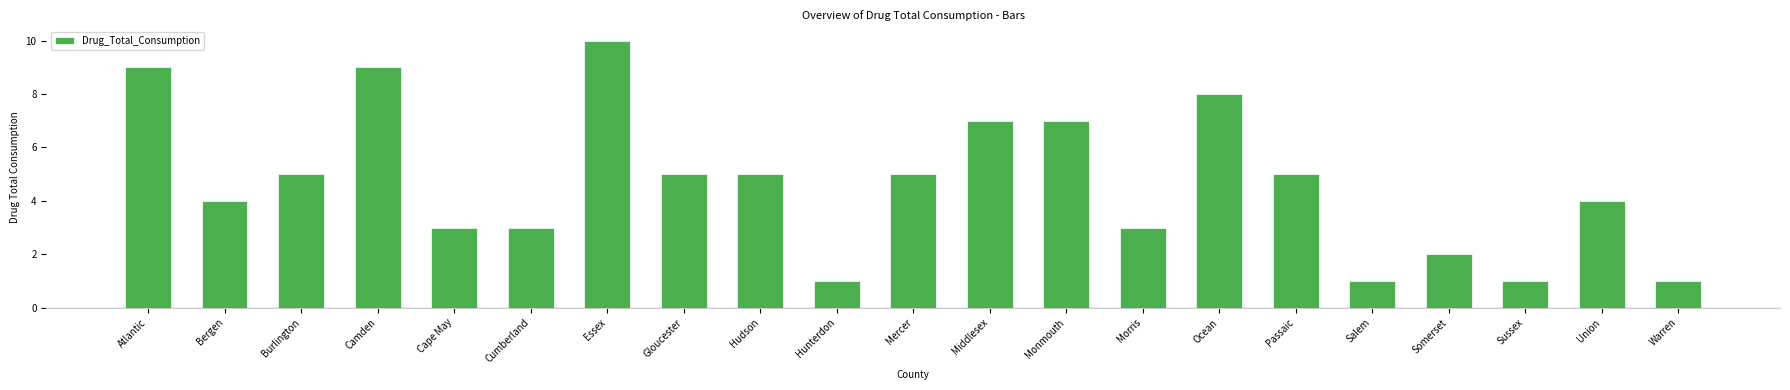

What is the difference between the values at Cape May and Passaic?

2